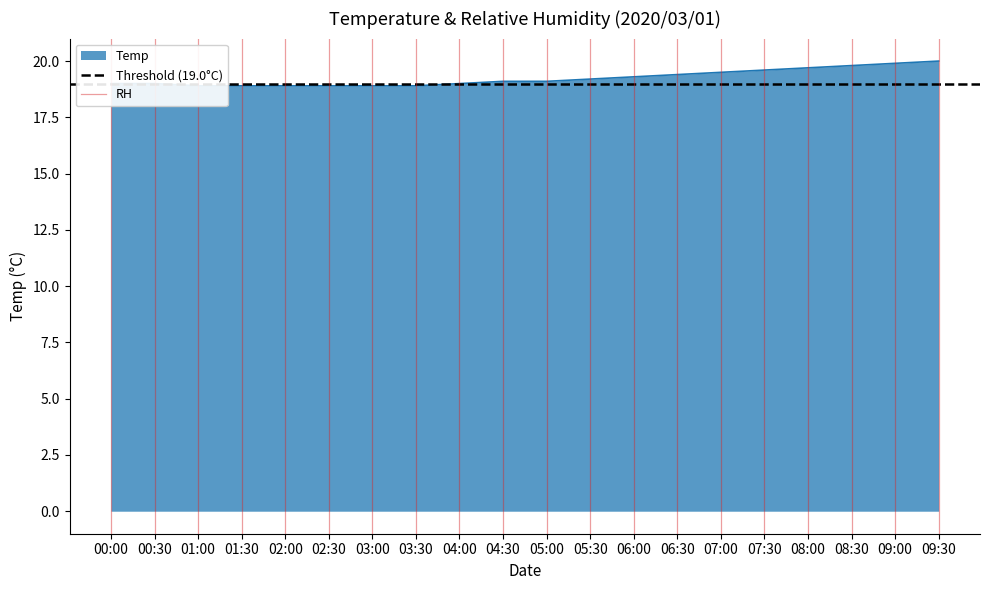

How many lines are shown in the chart?

2